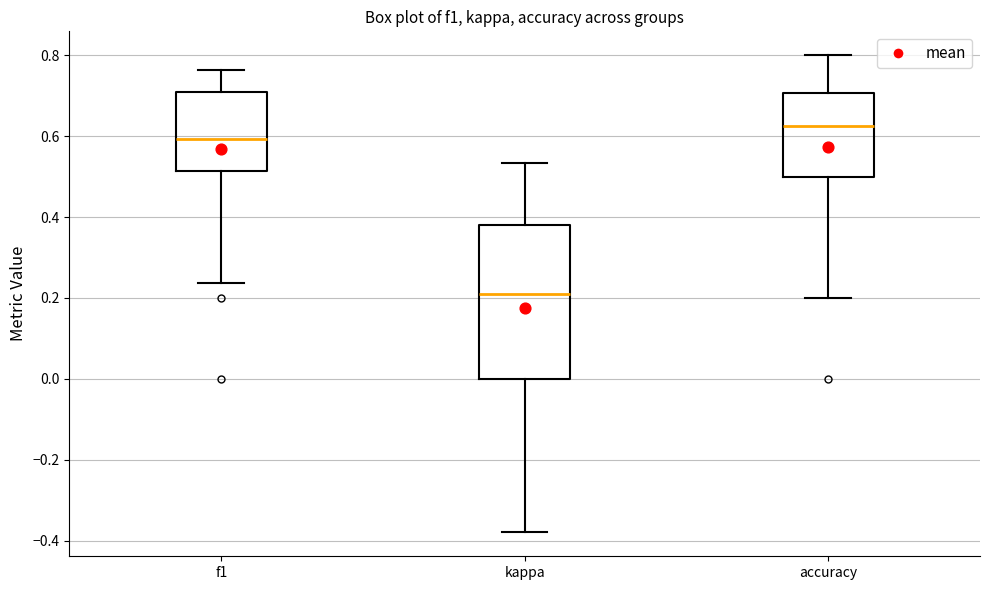

Reading left to right, transcribe this box plot: for each box, give where its median line is, the range the box spans, and where its two whiskers end, as read against the y-axis. The values are not printed on the chart, so give them approximately, as read against the axis.

f1: median 0.60, box 0.52 to 0.72, whiskers 0.24 to 0.76
kappa: median 0.22, box 0.00 to 0.38, whiskers -0.38 to 0.54
accuracy: median 0.62, box 0.50 to 0.70, whiskers 0.20 to 0.80